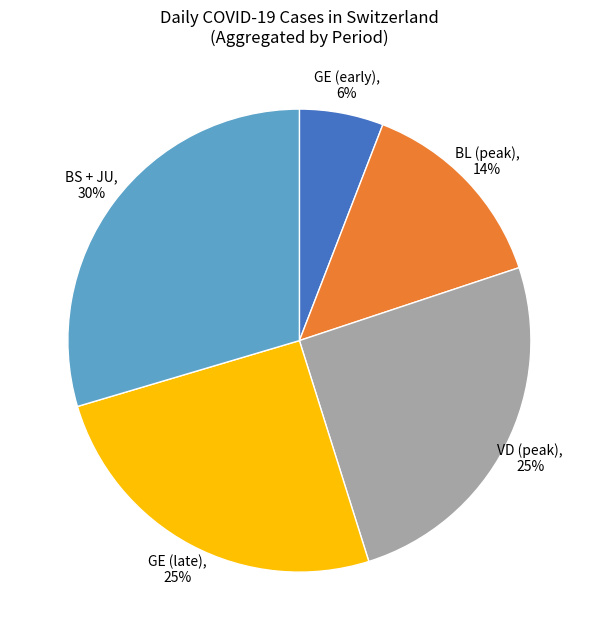

What is the ratio of the value at VD (peak), 25% to the value at GE (late), 25%?

1.0